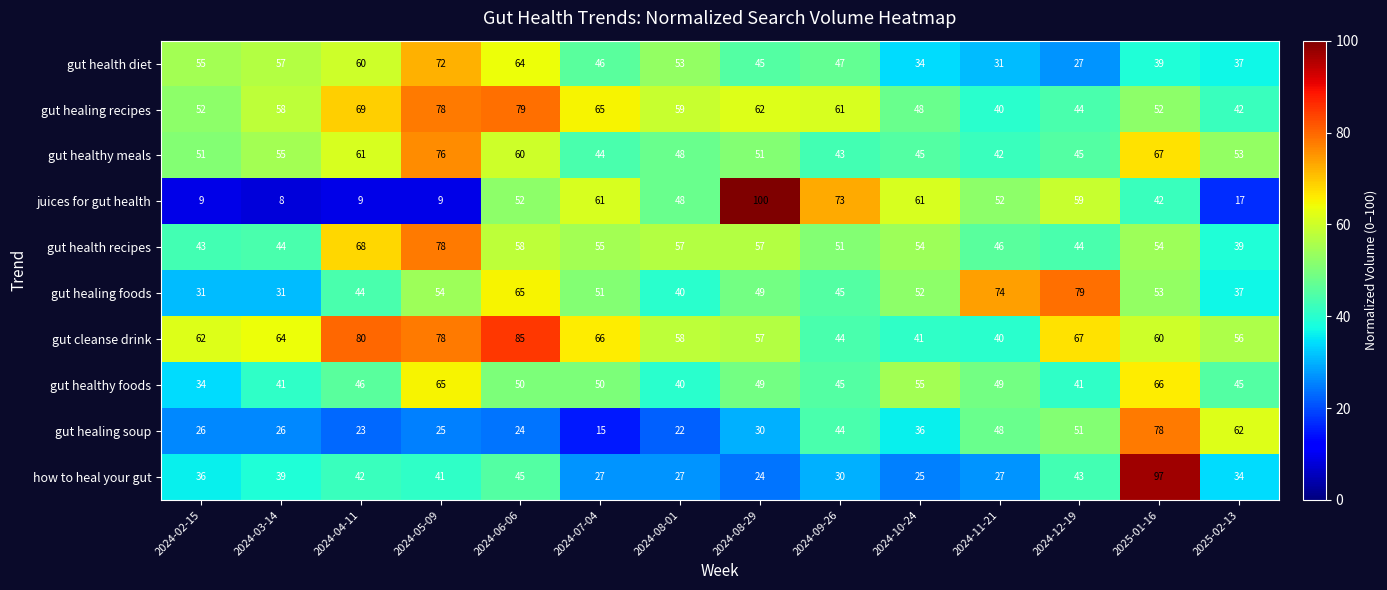

At which category is the sum across all series the highest?

2025-01-16